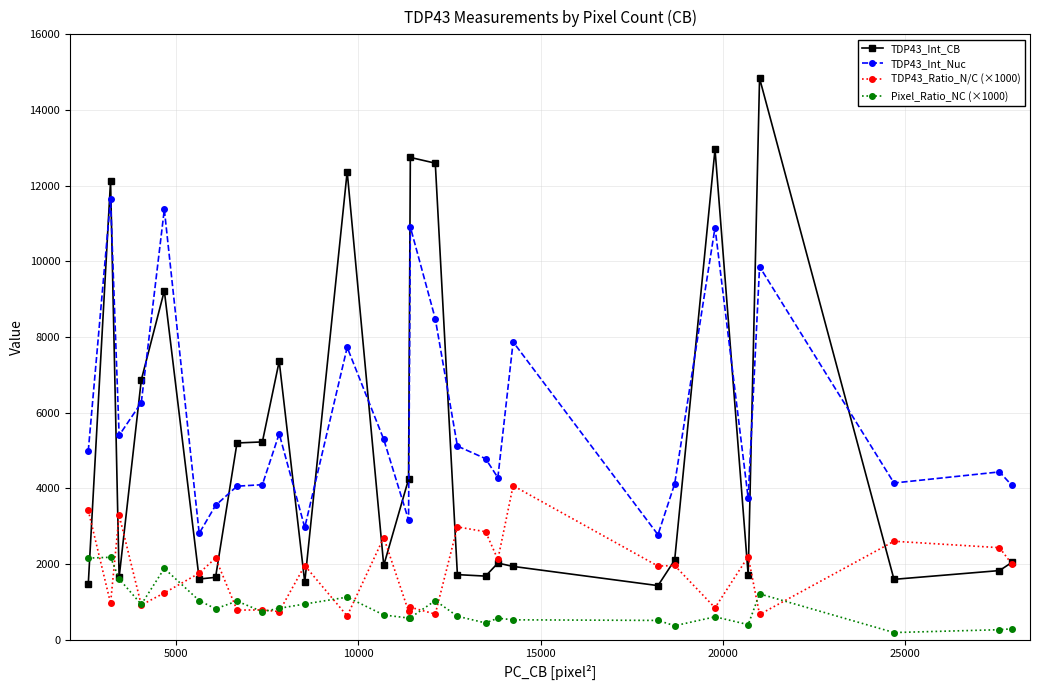

What is the value of the TDP43_Int_Nuc point at the 13th from the left?

5292.6